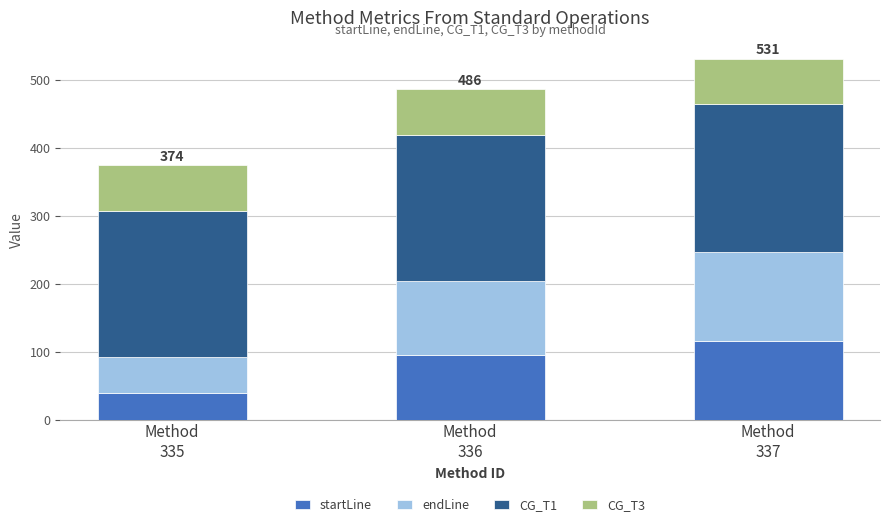

Reading right to left, list the values for the startLine series.

116	95	39